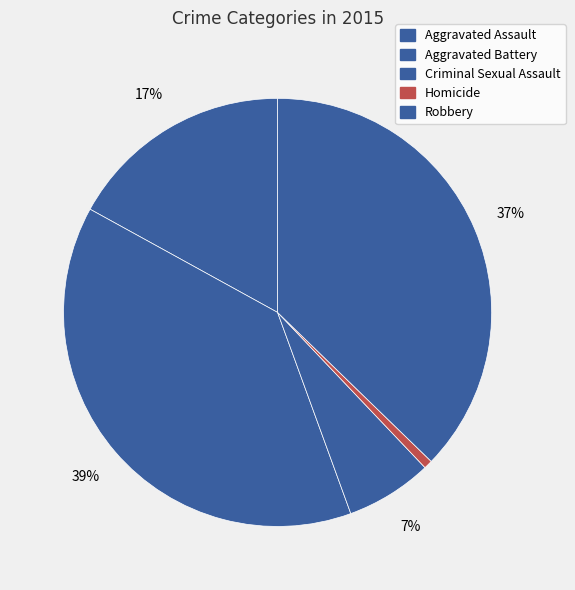

To the nearest percent, what percentage of the pie is Aggravated Assault?

17%